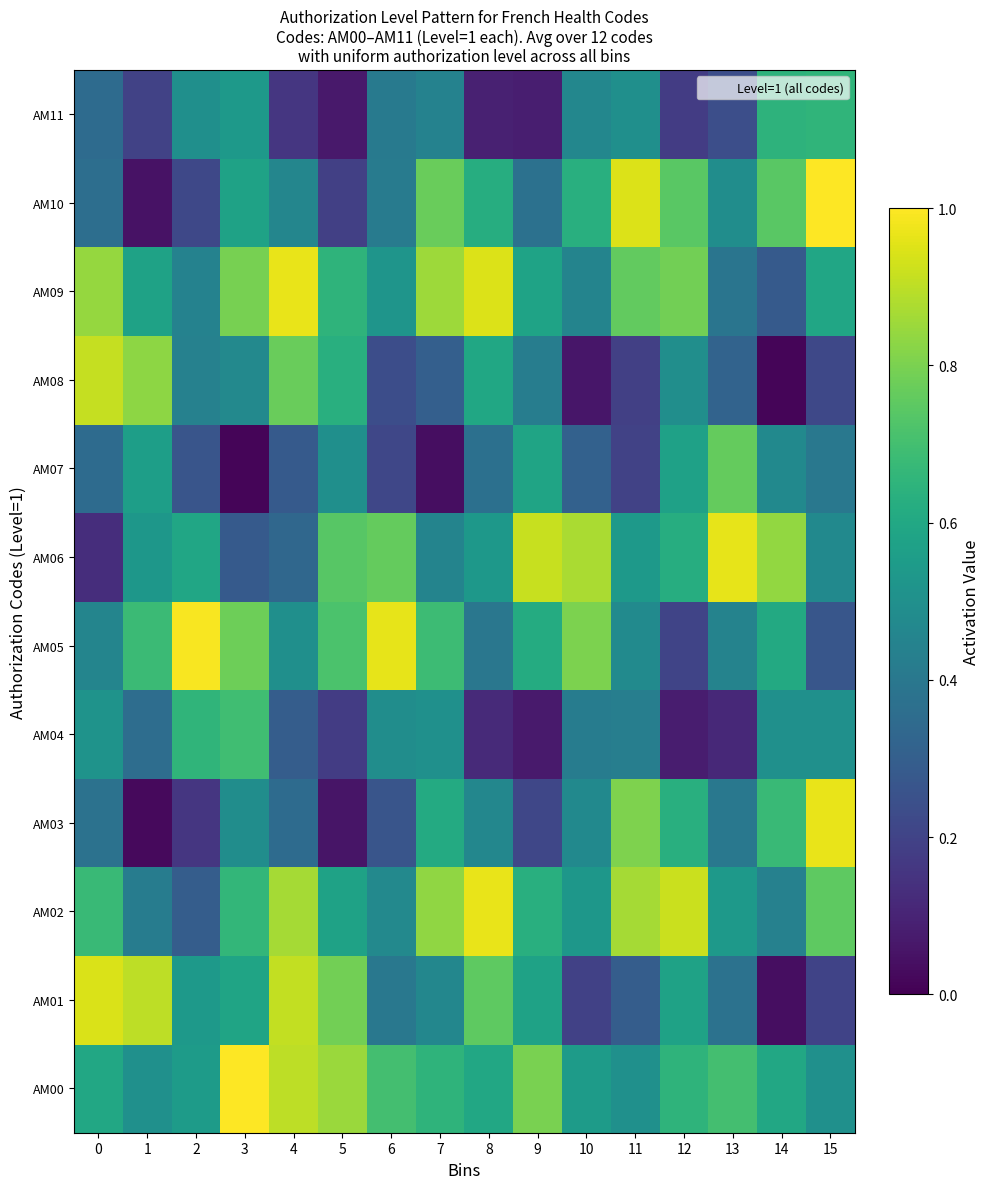

Reading left to right, extract all data points from this chart.

AM00: 0=0.6	1=0.5	2=0.6	3=1.0	4=0.9	5=0.8	6=0.7	7=0.7	8=0.6	9=0.8	10=0.6	11=0.5	12=0.7	13=0.7	14=0.6	15=0.5
AM01: 0=0.9	1=0.9	2=0.5	3=0.6	4=0.9	5=0.8	6=0.4	7=0.5	8=0.8	9=0.6	10=0.2	11=0.3	12=0.6	13=0.4	14=0.0	15=0.2
AM02: 0=0.7	1=0.4	2=0.3	3=0.7	4=0.9	5=0.6	6=0.5	7=0.8	8=1.0	9=0.6	10=0.5	11=0.9	12=0.9	13=0.5	14=0.4	15=0.8
AM03: 0=0.4	1=0.0	2=0.2	3=0.5	4=0.4	5=0.1	6=0.3	7=0.6	8=0.5	9=0.2	10=0.5	11=0.8	12=0.6	13=0.4	14=0.7	15=1.0
AM04: 0=0.5	1=0.4	2=0.7	3=0.7	4=0.3	5=0.2	6=0.5	7=0.5	8=0.1	9=0.1	10=0.4	11=0.4	12=0.1	13=0.1	14=0.5	15=0.5
AM05: 0=0.5	1=0.7	2=1.0	3=0.8	4=0.5	5=0.7	6=1.0	7=0.7	8=0.4	9=0.6	10=0.8	11=0.5	12=0.2	13=0.4	14=0.6	15=0.3
AM06: 0=0.1	1=0.5	2=0.6	3=0.3	4=0.3	5=0.7	6=0.8	7=0.5	8=0.5	9=0.9	10=0.9	11=0.5	12=0.6	13=1.0	14=0.8	15=0.5
AM07: 0=0.3	1=0.6	2=0.3	3=0.0	4=0.3	5=0.5	6=0.2	7=0.0	8=0.4	9=0.6	10=0.3	11=0.2	12=0.6	13=0.8	14=0.5	15=0.4
AM08: 0=0.9	1=0.8	2=0.4	3=0.5	4=0.8	5=0.6	6=0.2	7=0.3	8=0.6	9=0.4	10=0.1	11=0.2	12=0.5	13=0.3	14=0.0	15=0.2
AM09: 0=0.8	1=0.6	2=0.4	3=0.8	4=1.0	5=0.7	6=0.5	7=0.9	8=0.9	9=0.6	10=0.5	11=0.8	12=0.8	13=0.4	14=0.3	15=0.6
AM10: 0=0.4	1=0.0	2=0.2	3=0.6	4=0.5	5=0.2	6=0.4	7=0.8	8=0.6	9=0.4	10=0.6	11=0.9	12=0.7	13=0.5	14=0.7	15=1.0
AM11: 0=0.3	1=0.2	2=0.5	3=0.5	4=0.2	5=0.1	6=0.4	7=0.4	8=0.1	9=0.1	10=0.5	11=0.5	12=0.2	13=0.2	14=0.6	15=0.7